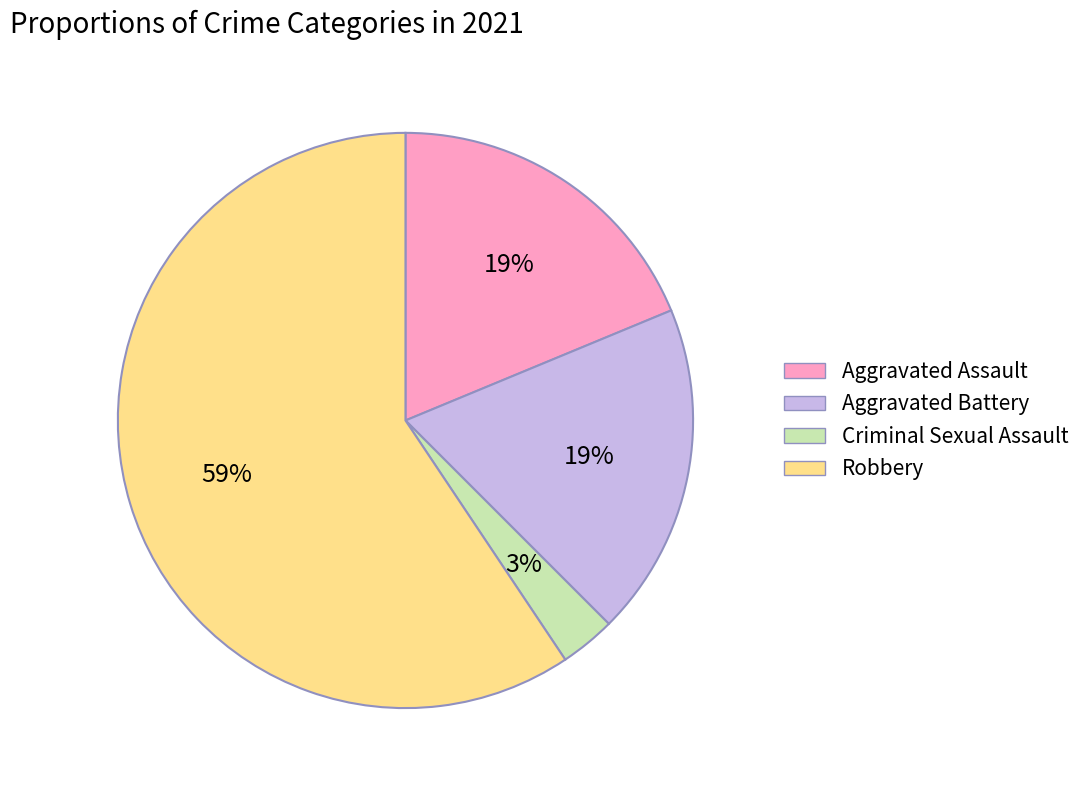

To the nearest percent, what is the average slice percentage?

25%